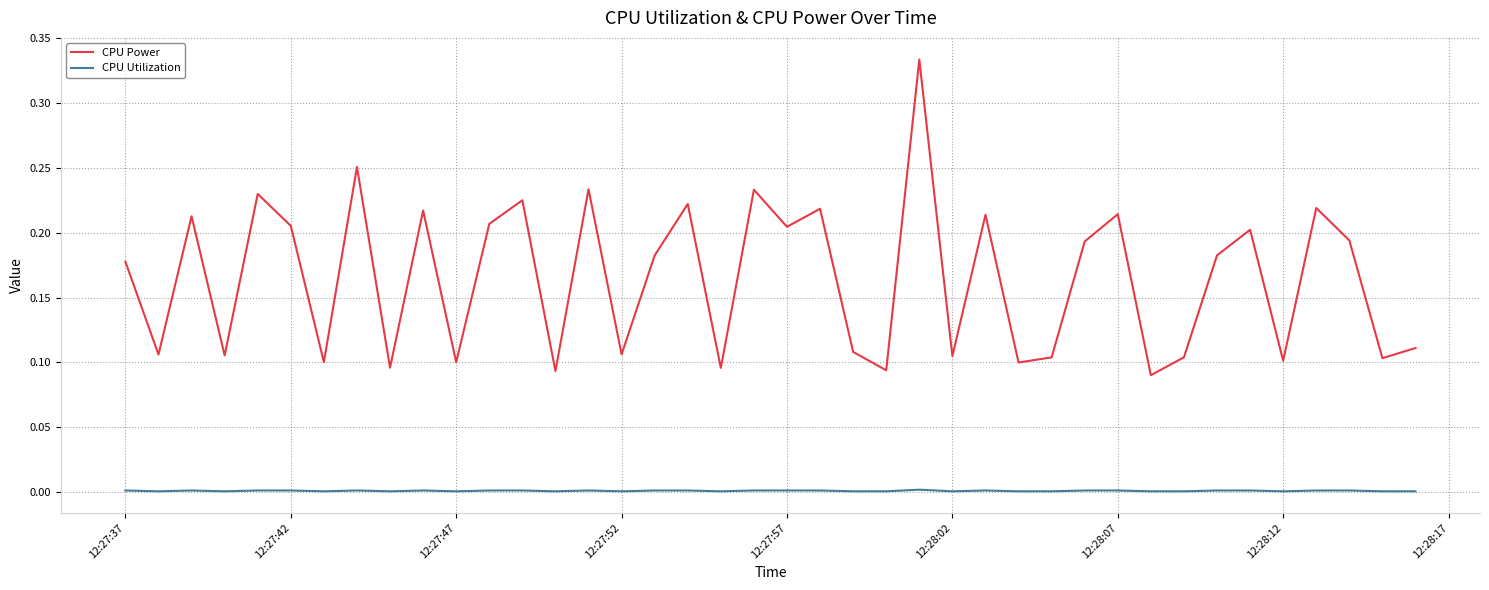

Is this an area chart (filled region under the line)?

No